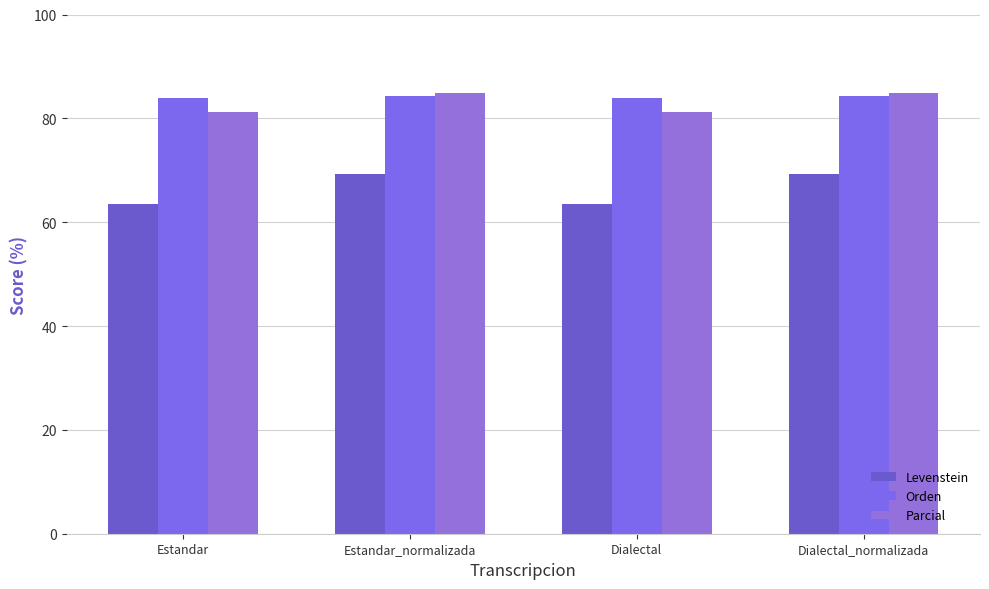

Which series has the largest range (max minus min)?

Levenstein